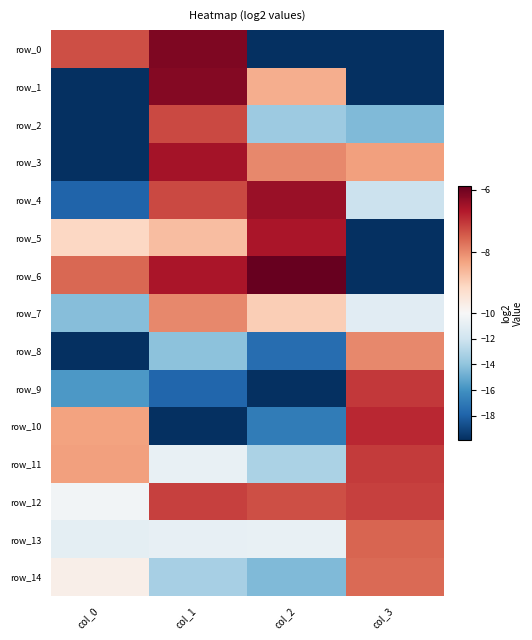

What is the difference between the second highest and second lowest values in the row_7 series?

2.2